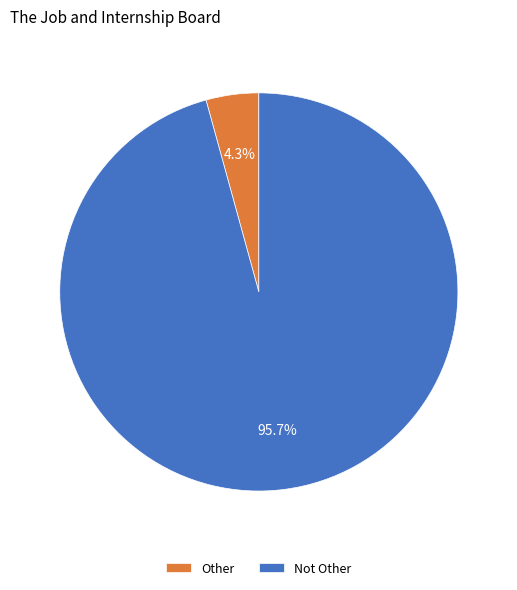

Is Other the majority of the pie?

No